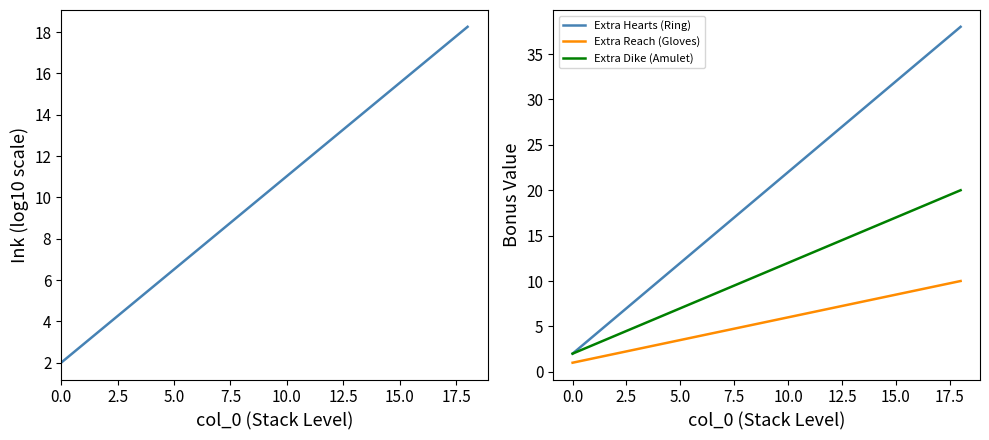

True or false: Extra Reach (Gloves) and Extra Hearts (Ring) intersect in this chart.

False